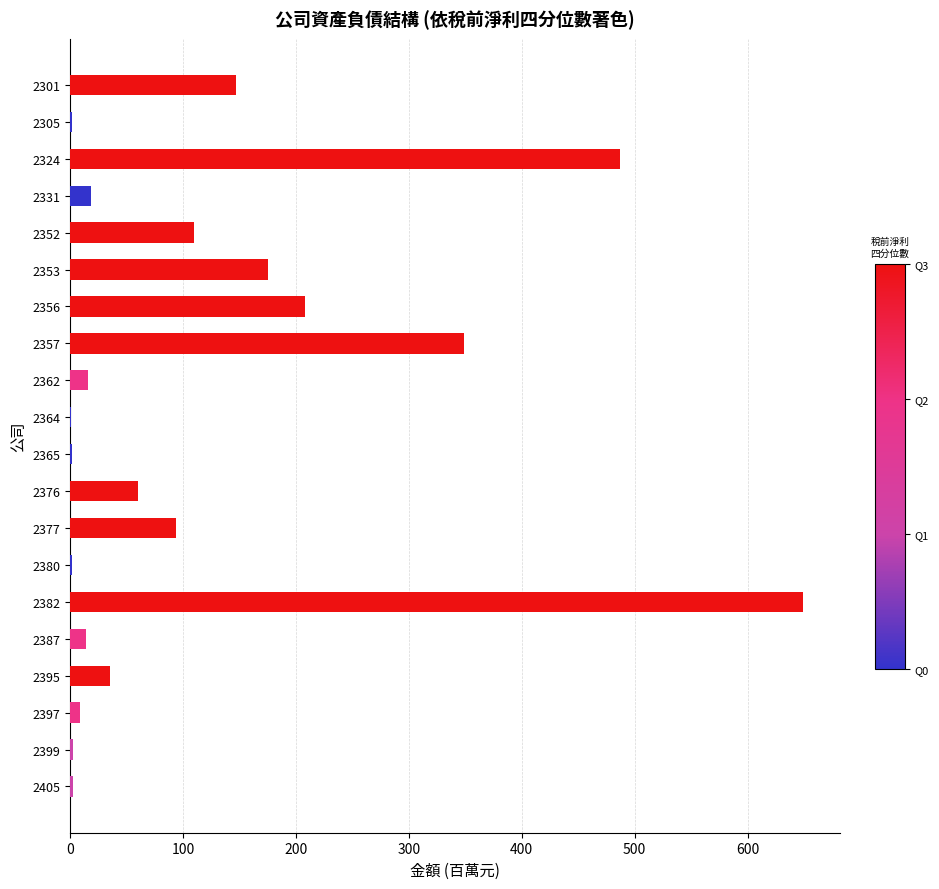

Count the number of values greater than 35.

10